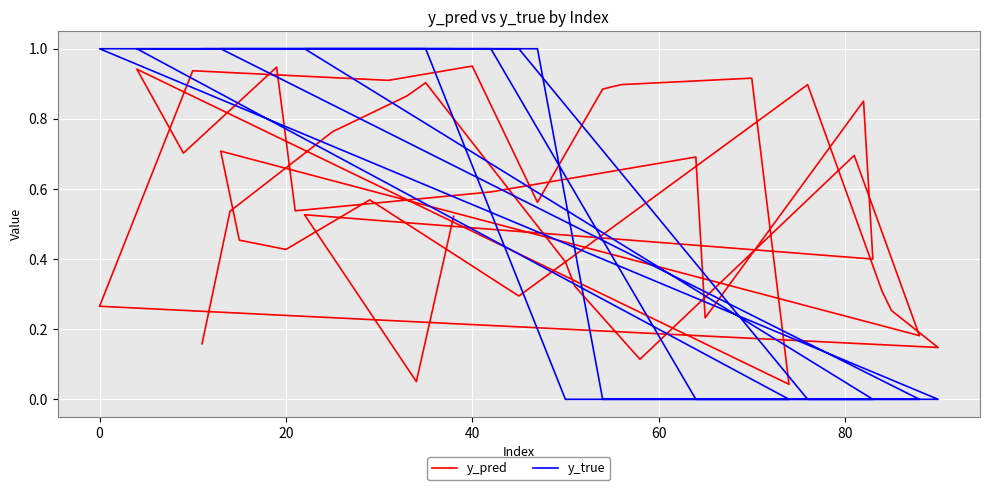

Reading right to left, what are all the values shown in this chart?

y_pred: 0.5	0.1	0.5	0.4	0.9	0.2	0.7	0.6	0.5	0.9	0.7	0.9	0.0	0.9	0.9	0.9	0.6	1.0	0.9	0.9	0.3	0.1	0.3	0.3	0.9	0.3	0.6	0.4	0.5	0.7	0.2	0.7	0.1	0.3	0.4	0.9	0.9	0.8	0.5	0.2
y_true: 1.0	1.0	1.0	0.0	0.0	0.0	0.0	1.0	1.0	1.0	1.0	1.0	0.0	0.0	0.0	0.0	1.0	1.0	1.0	1.0	1.0	0.0	0.0	0.0	0.0	1.0	1.0	1.0	1.0	1.0	0.0	0.0	0.0	0.0	0.0	1.0	1.0	1.0	1.0	1.0